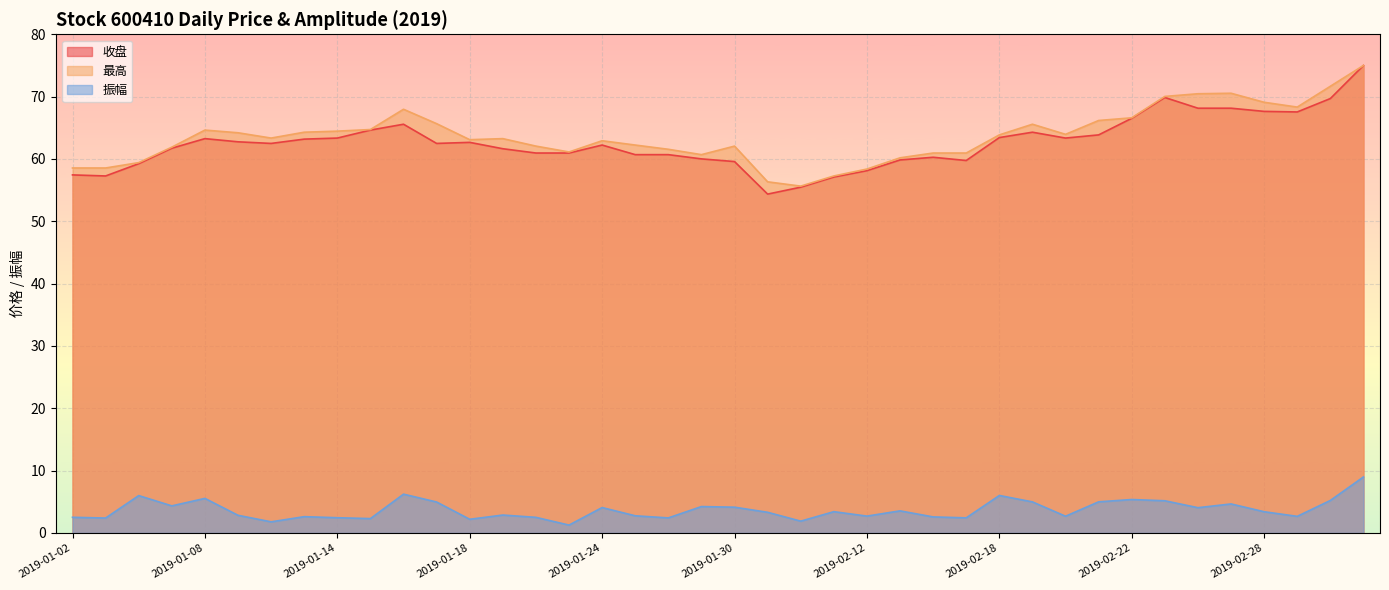

The value of 收盘 at 2019-01-22 is 25.2. True or false?

False